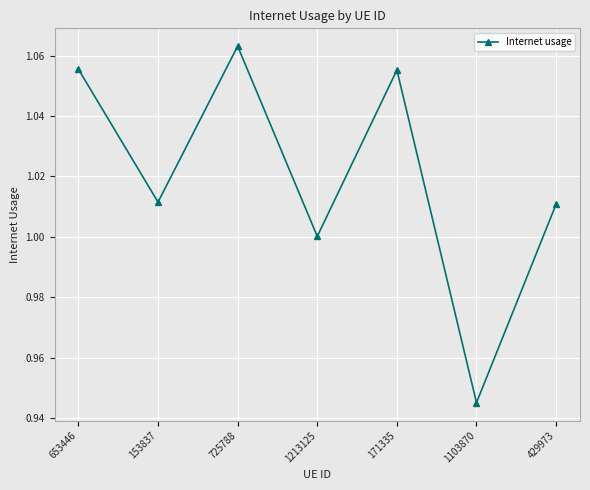

The chart shows a value of 1.0 at 429973. True or false?

True